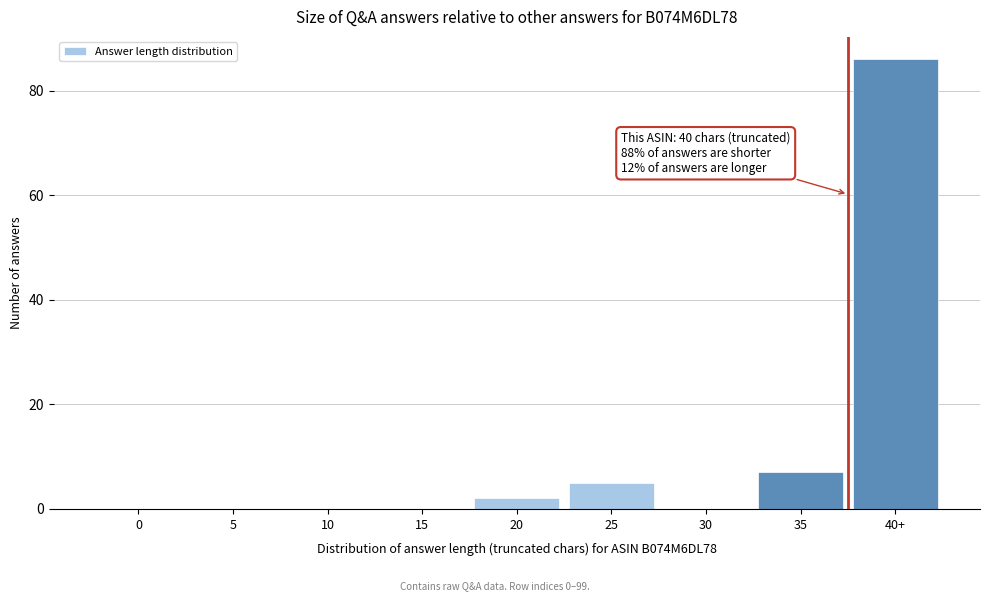

Reading left to right, what are all the values shown in this chart?

0=0	5=0	10=0	15=0	20=2	25=5	30=0	35=7	40+=86